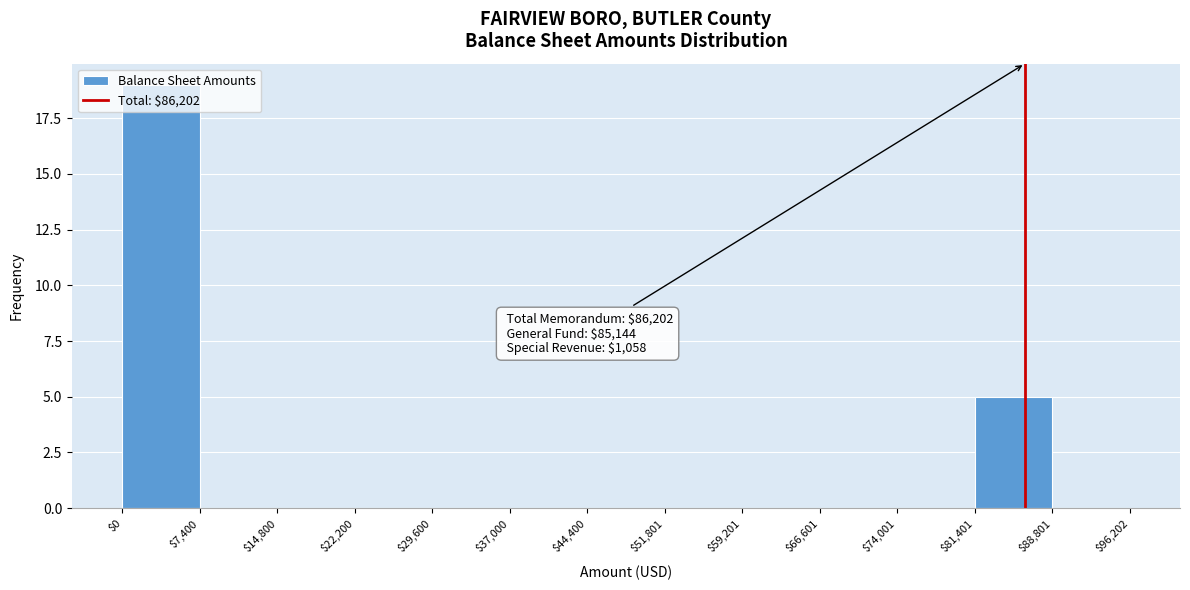

Which range on the x-axis has the tallest bar?

$0 to $7,400